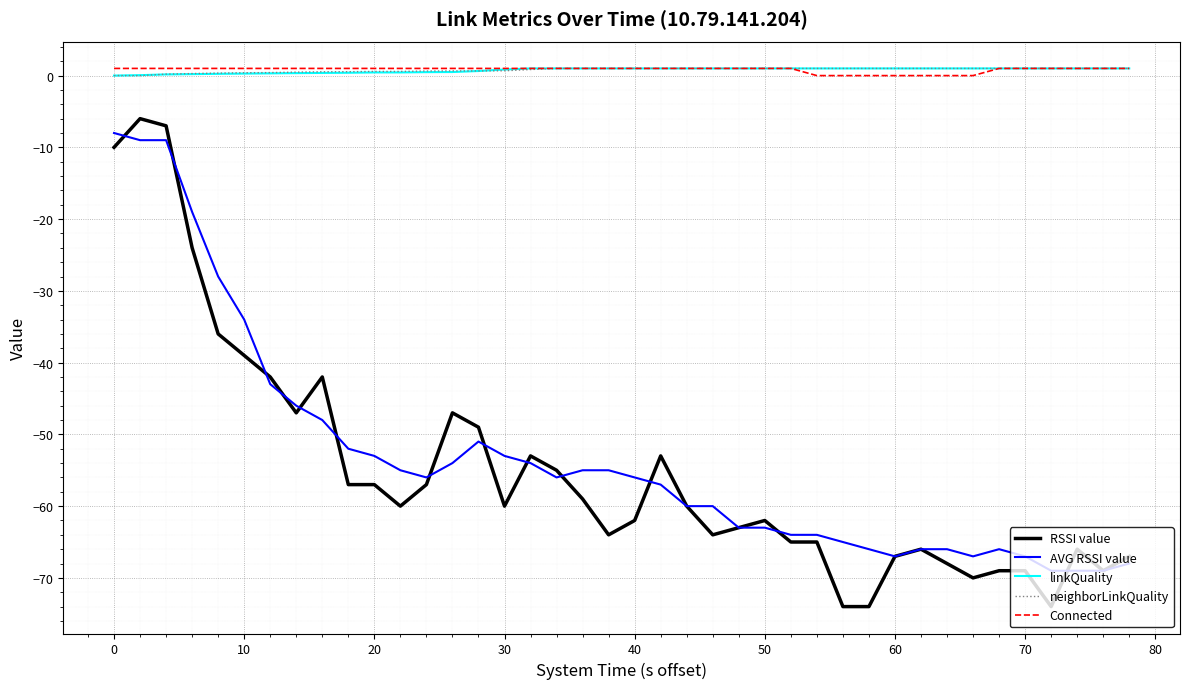

What is the minimum value shown in the chart?

-74.0